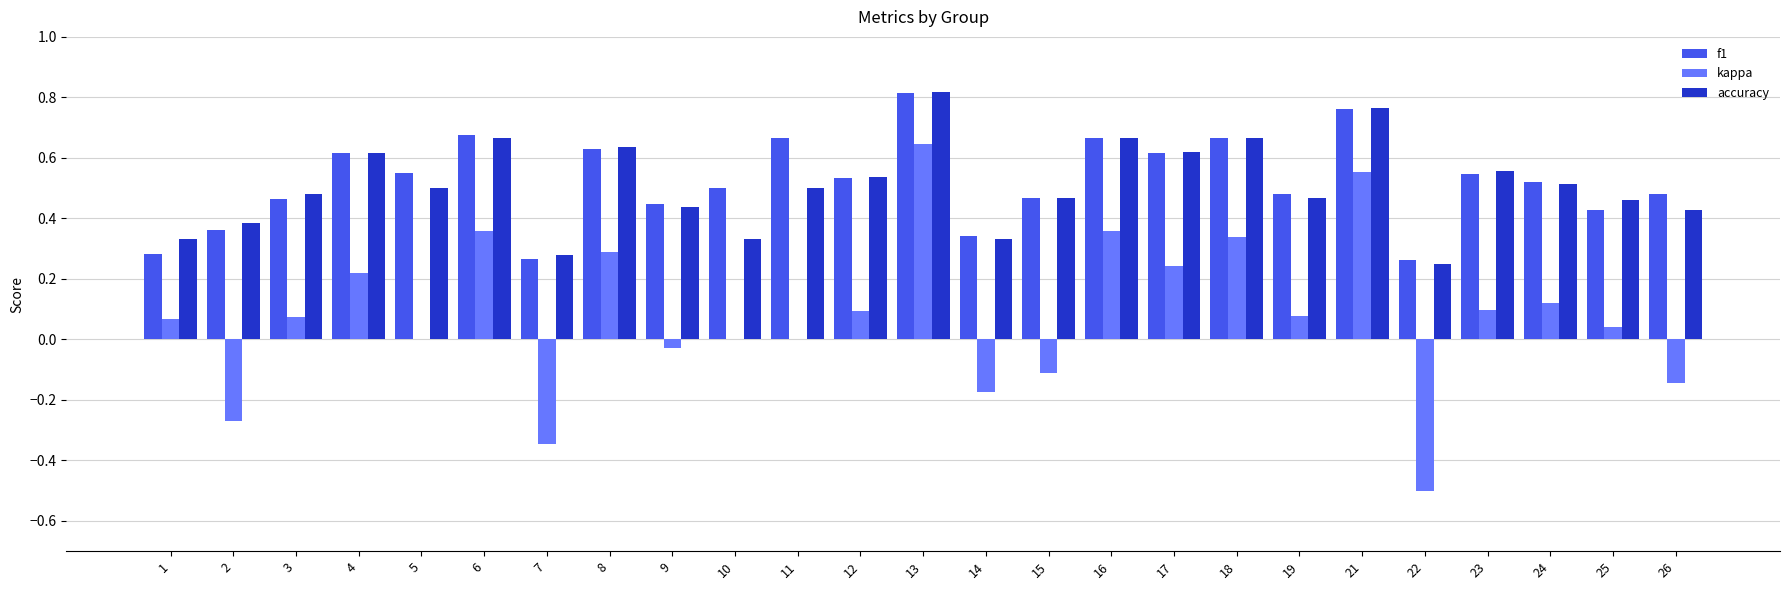

Is it true that accuracy equals 0.3 at 3?

False